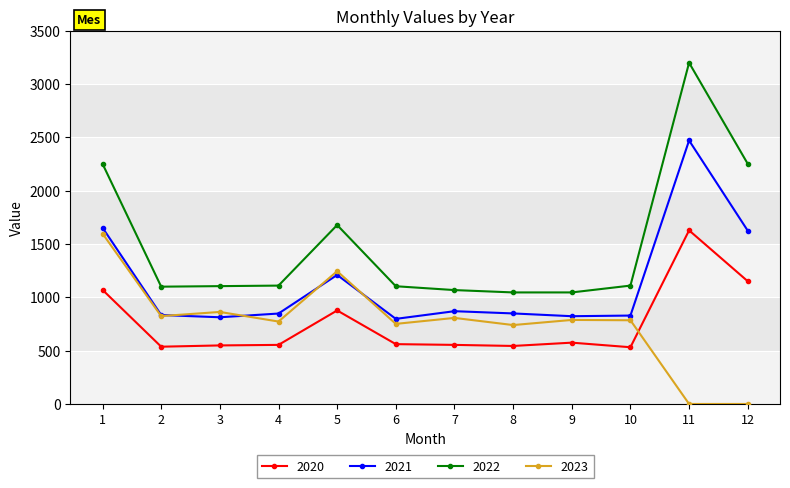

True or false: 2023 and 2022 cross at least once.

False